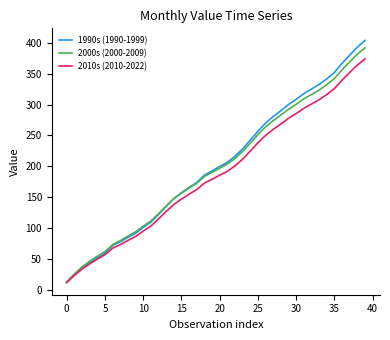

How many intersections are there between 1990s (1990-1999) and 2000s (2000-2009)?

1